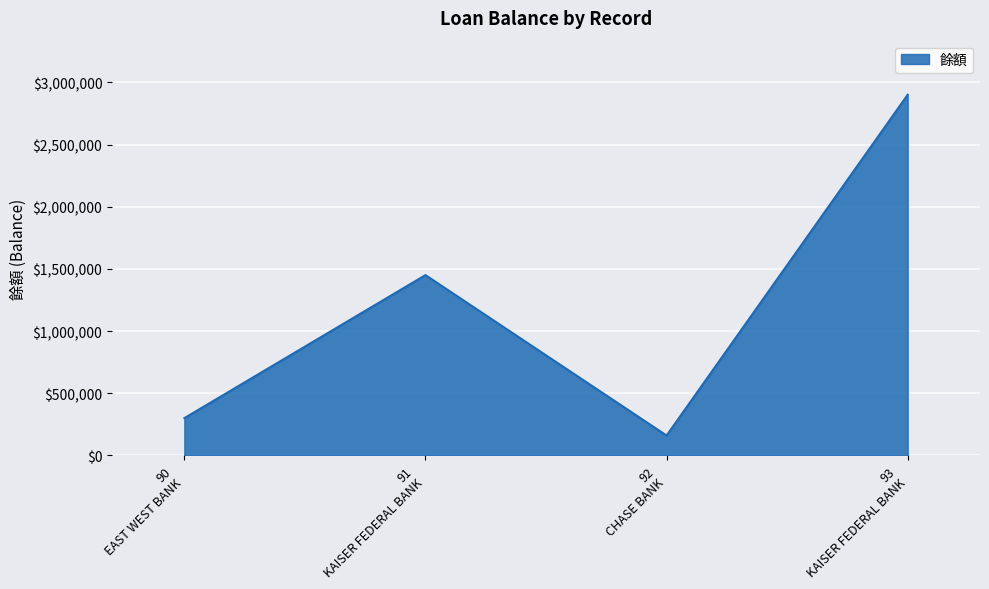

What is the smallest value displayed?

160000